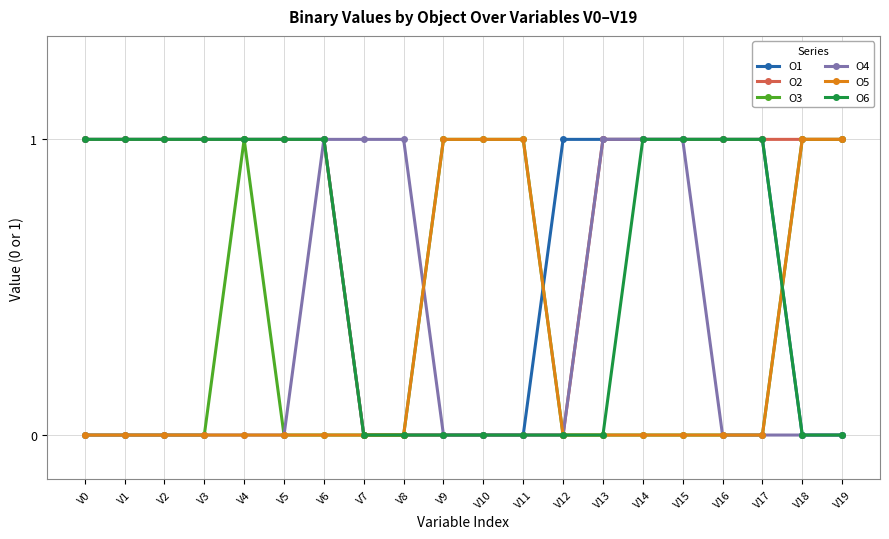

The O2 series shows 0 at V16. True or false?

False